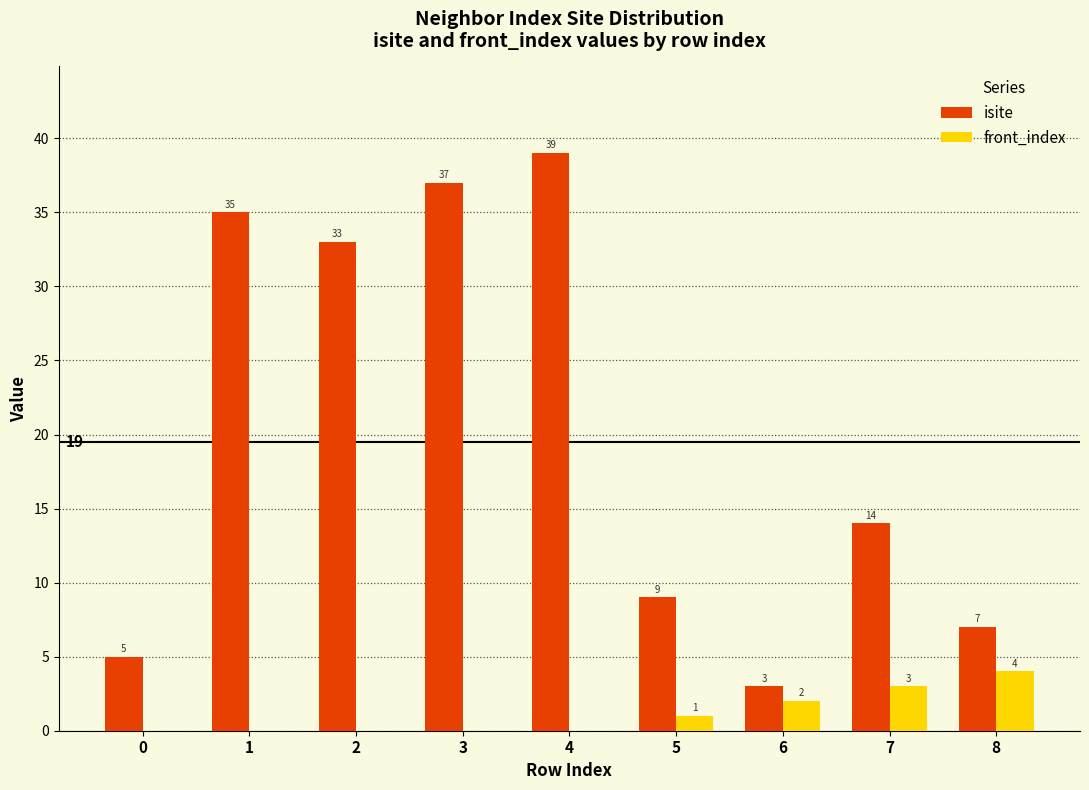

At which label is front_index closest to 2?

6